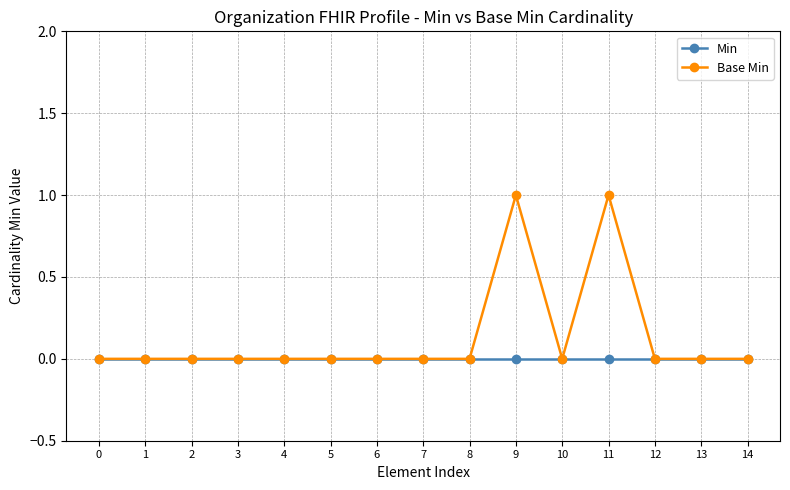

Reading left to right, what are all the values shown in this chart?

Min: 0=0	1=0	2=0	3=0	4=0	5=0	6=0	7=0	8=0	9=0	10=0	11=0	12=0	13=0	14=0
Base Min: 0=0	1=0	2=0	3=0	4=0	5=0	6=0	7=0	8=0	9=1	10=0	11=1	12=0	13=0	14=0